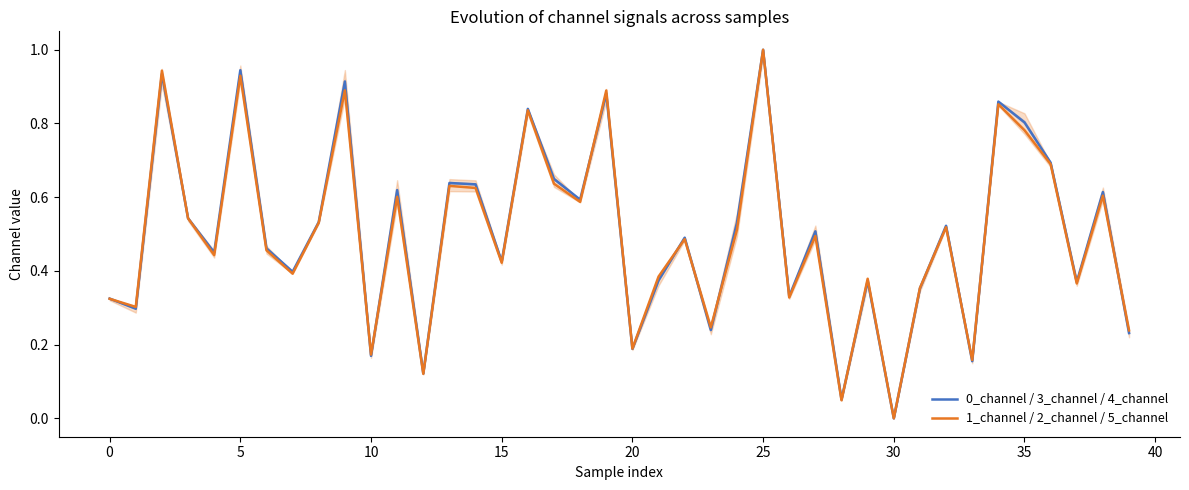

The value of 0_channel / 3_channel / 4_channel at 25 is 1.0. True or false?

True